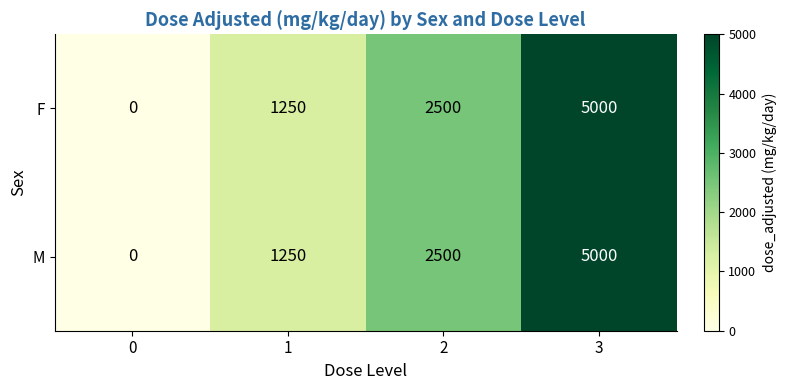

What is the sum of the F values at 1 and 0?

1250